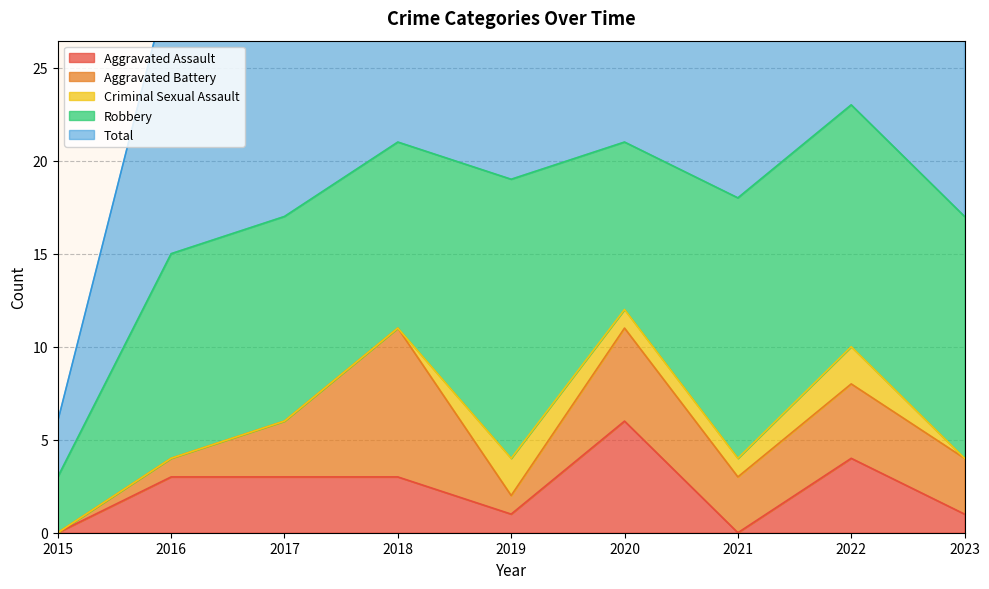

Which category has the lowest value in the Aggravated Battery series?

2015